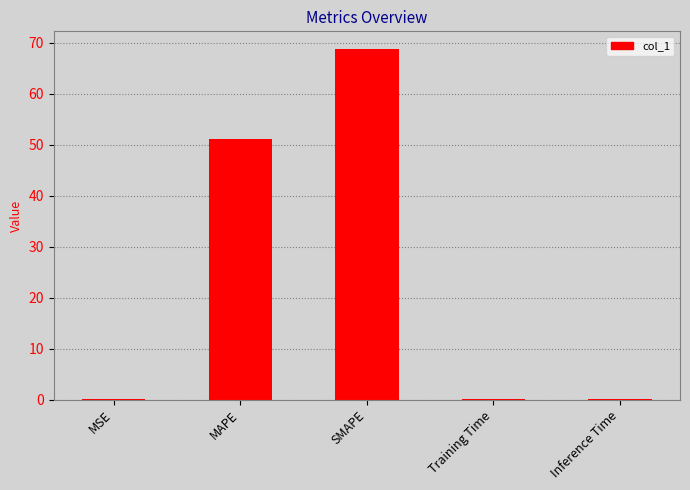

What is the greatest value displayed?

68.8